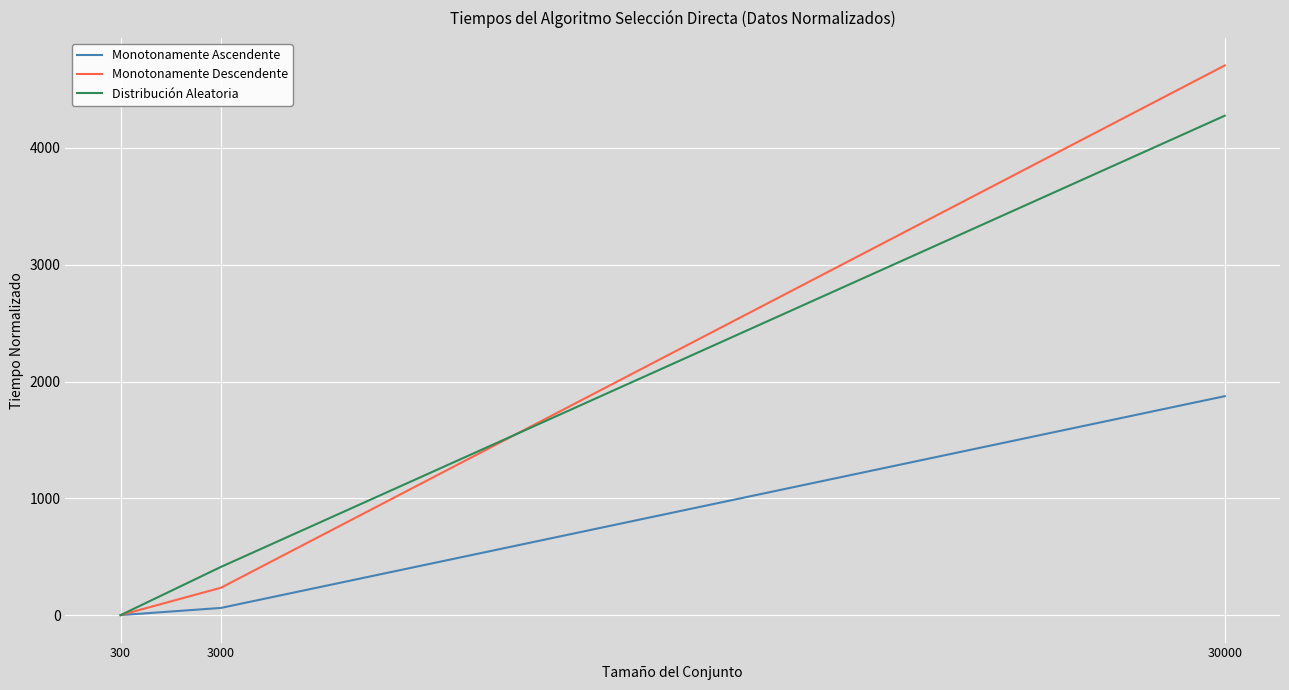

Reading right to left, what are all the values shown in this chart?

Monotonamente Ascendente: 30000=1875.0	3000=62.5	300=1.0
Monotonamente Descendente: 30000=4705.9	3000=235.3	300=1.0
Distribución Aleatoria: 30000=4275.9	3000=413.8	300=1.0